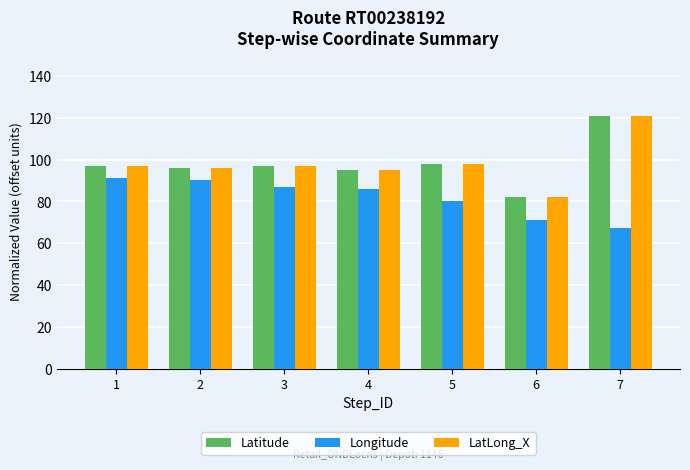

What is the spread (max minus min) of values at 3?

10